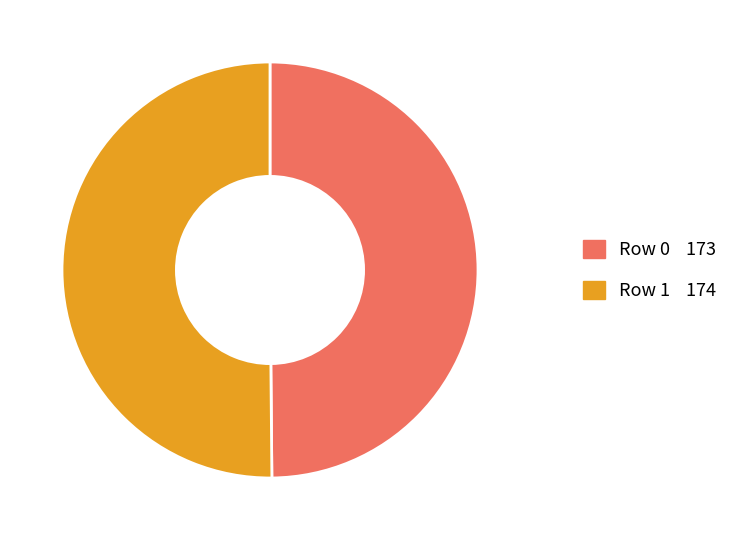

Is the sum of Row 1 and Row 0 greater than half?

Yes